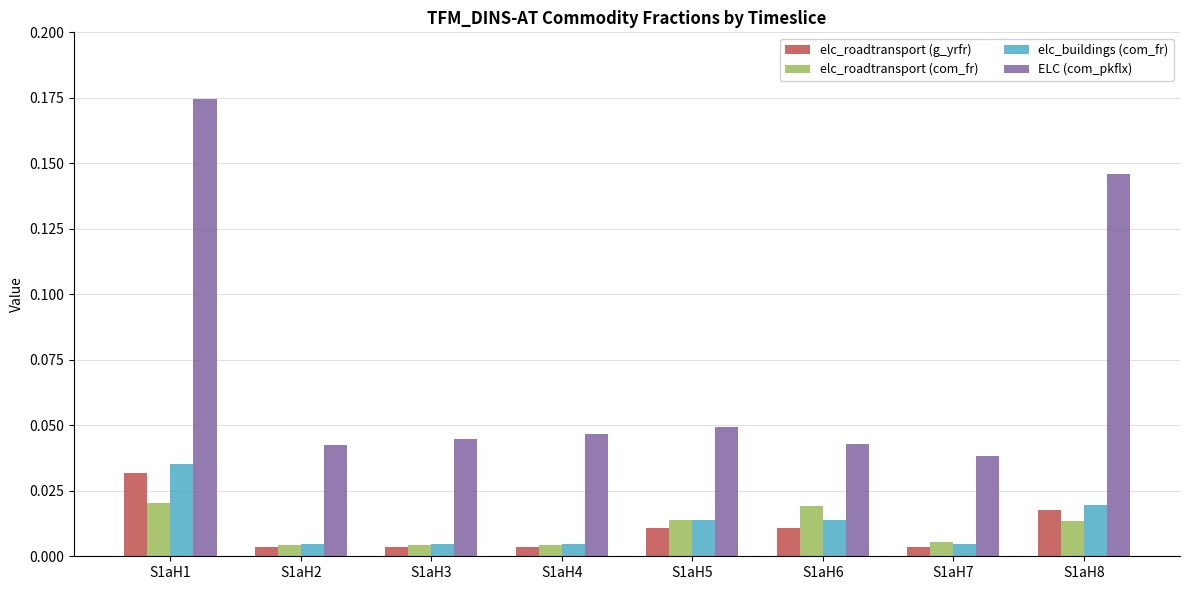

What is the sum of all ELC (com_pkflx) values?

0.6